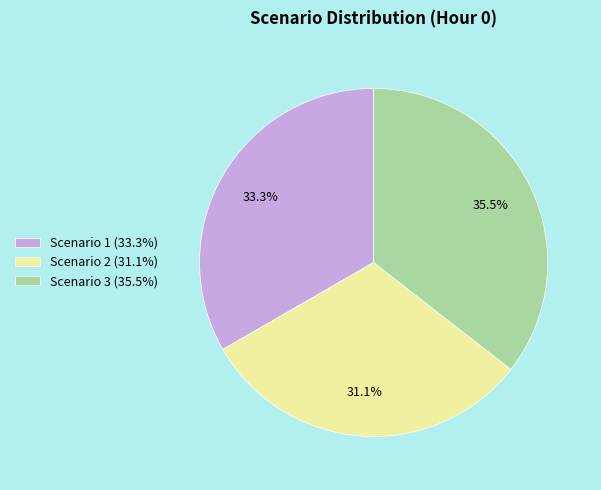

The Scenario 1 slice represents 33% of the pie. True or false?

True